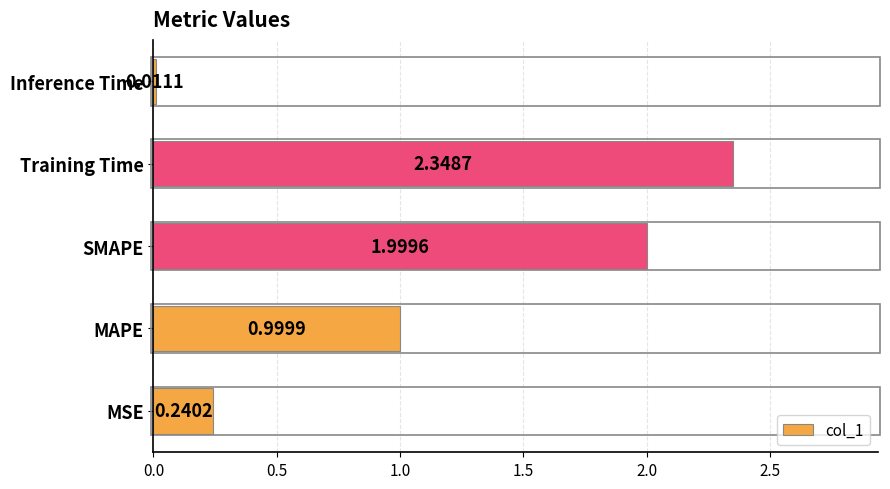

Where is the data nearest to the value 1?

MAPE